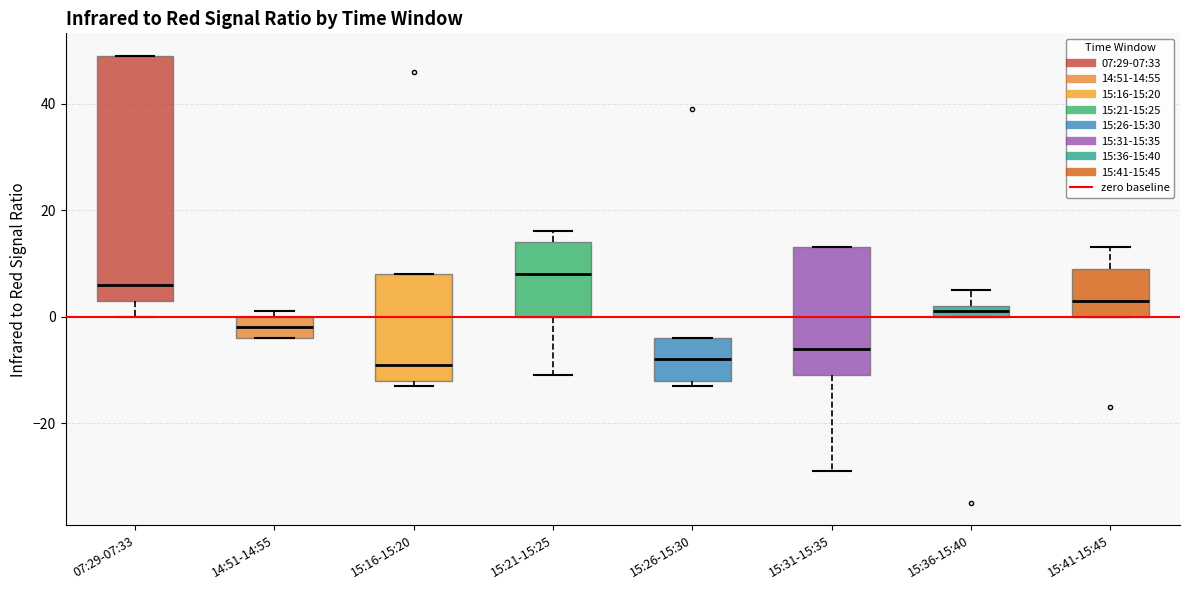

Which box is the tallest, from its lower edge to its upper edge?

07:29-07:33